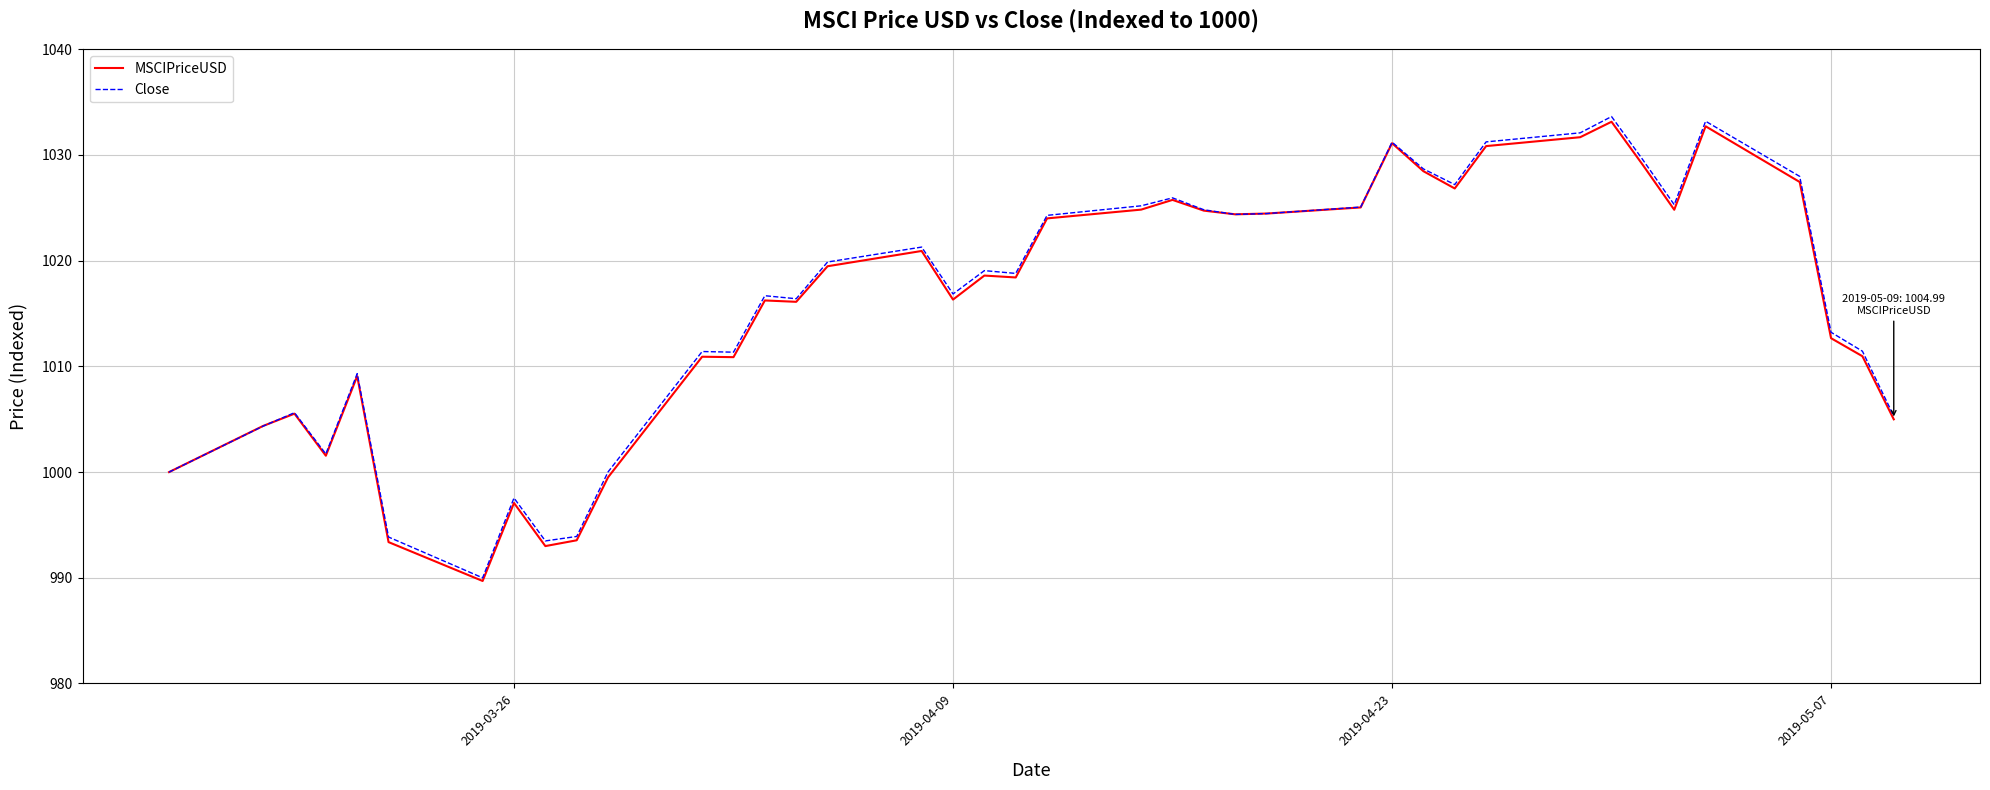

What is the highest value of the MSCIPriceUSD series?

1033.1